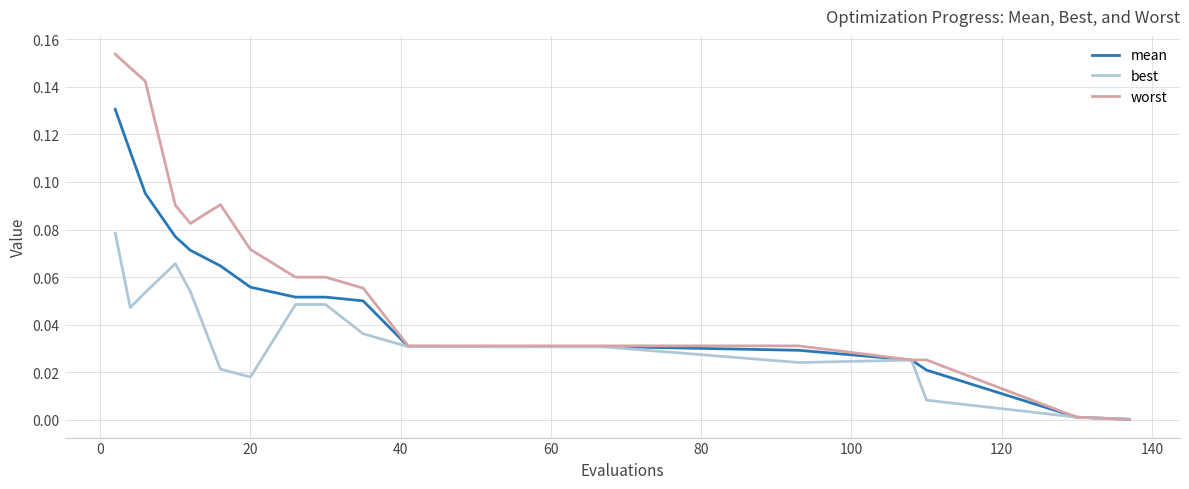

Which series has the largest range (max minus min)?

worst